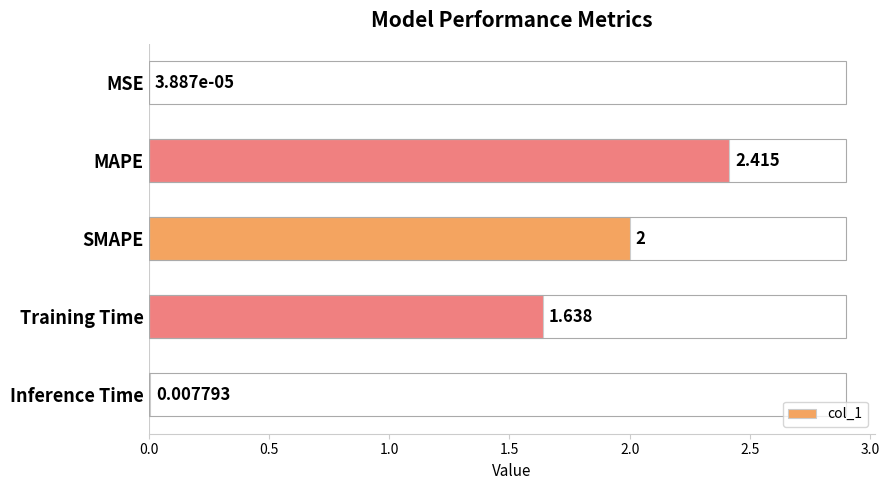

At which label is the value closest to 1?

Training Time